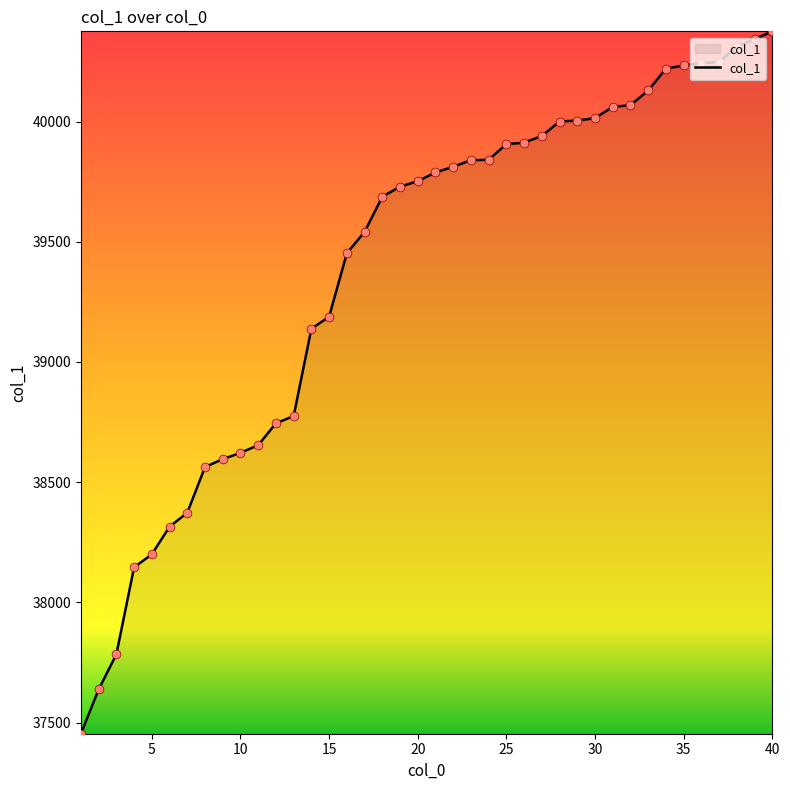

What is the minimum value shown in the chart?

37454